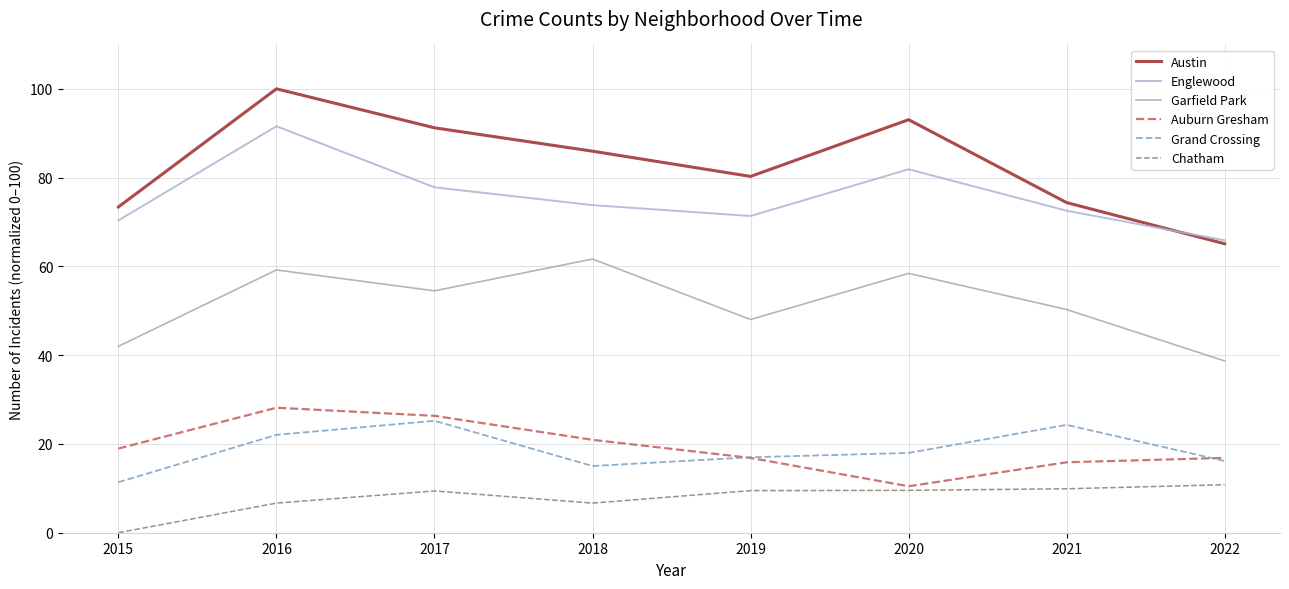

The value of Austin at 2021 is 124.9. True or false?

False